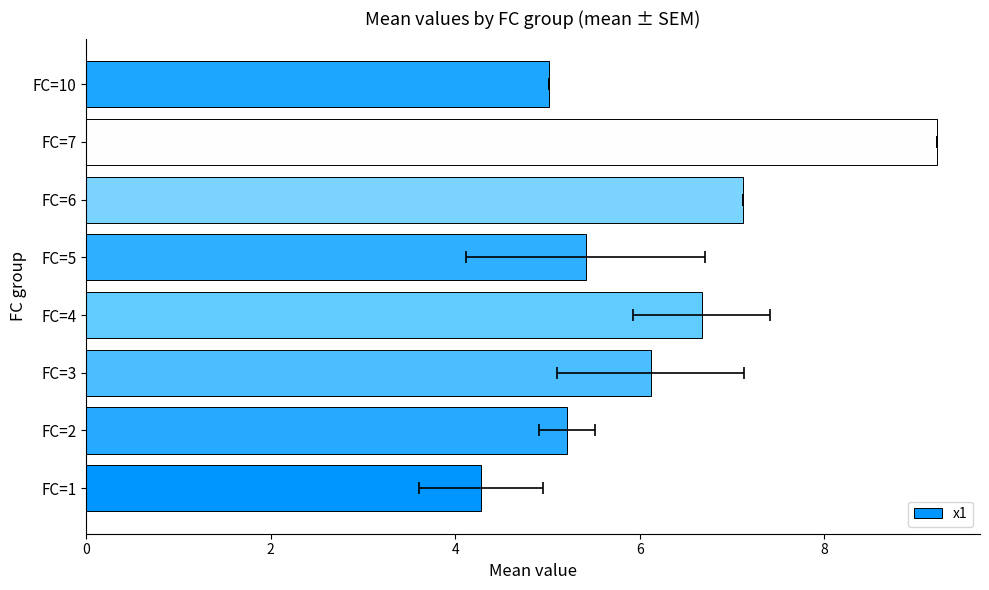

What is the value of the 6th bar from the left?

7.1